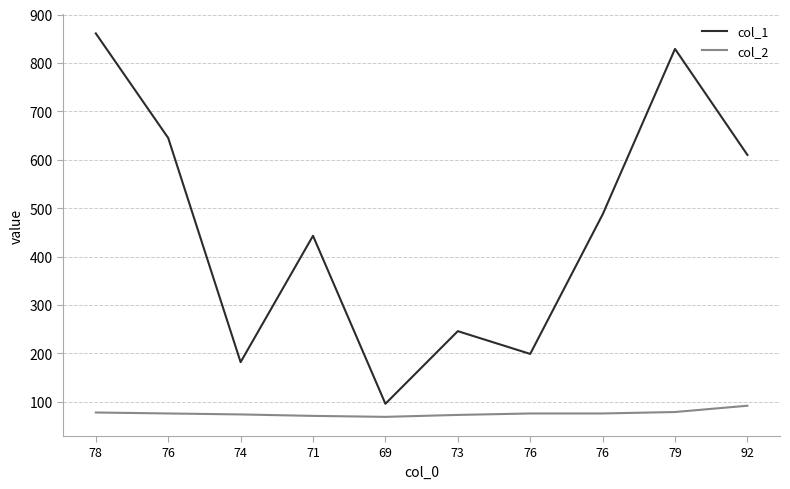

Does the chart have visible grid lines?

Yes